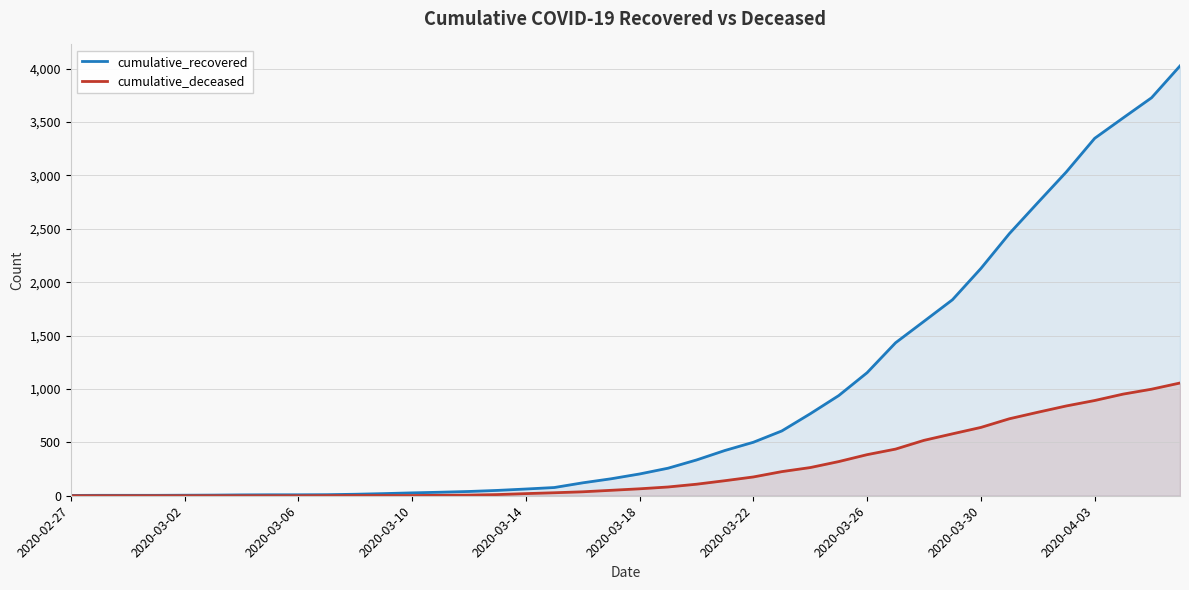

At which label is cumulative_recovered closest to 2014?

2020-03-30